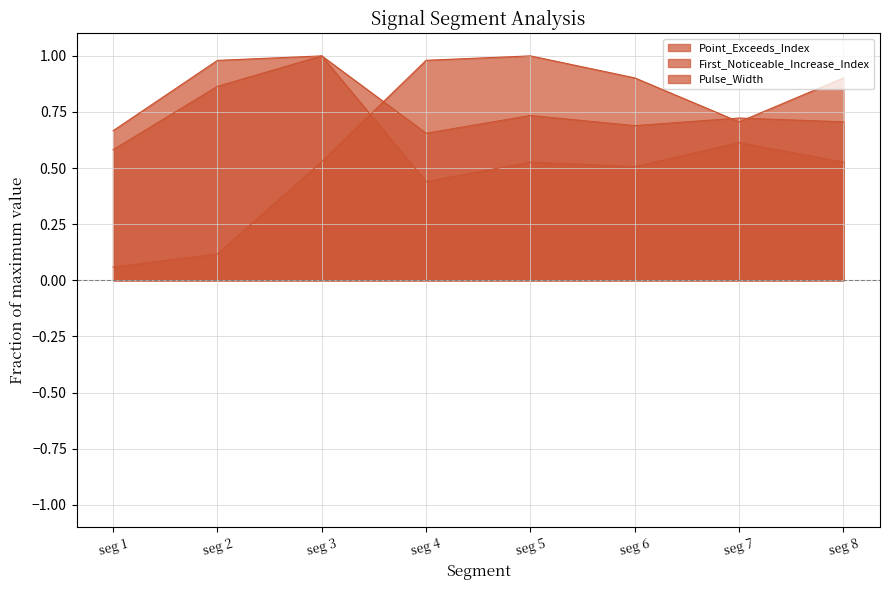

What is the greatest value displayed?

1.0